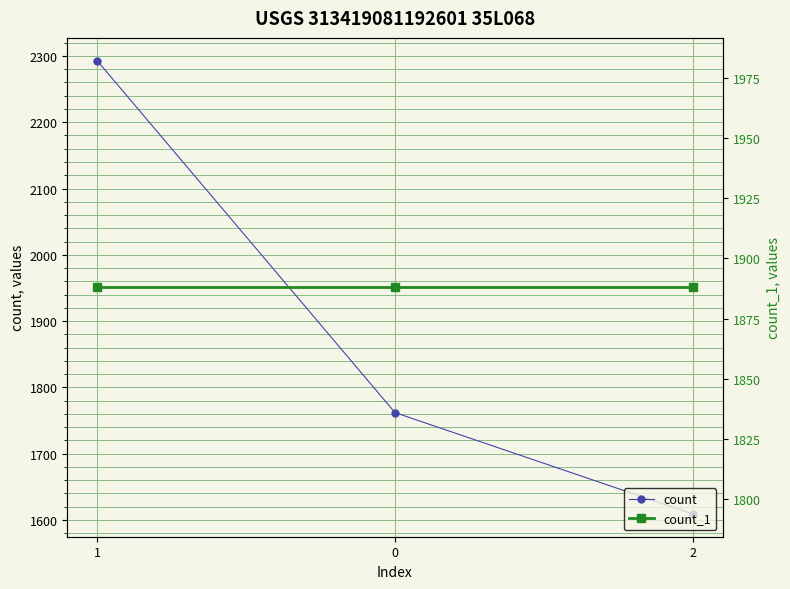

What is the value of the count_1 point at the 1st from the left?

1888